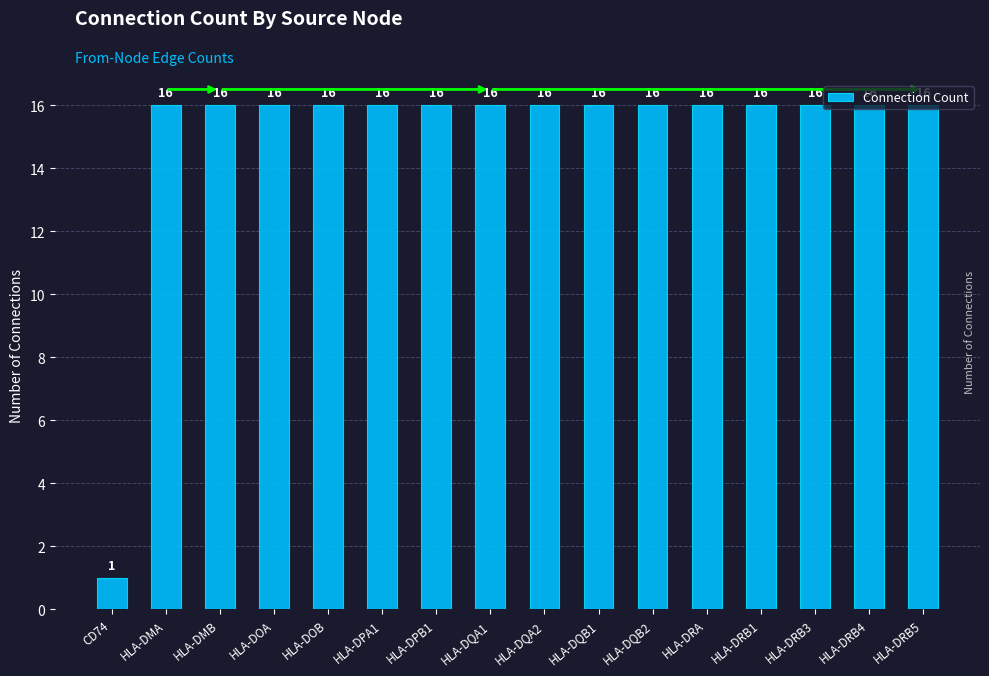

True or false: the data shows 10 at HLA-DQA1.

False